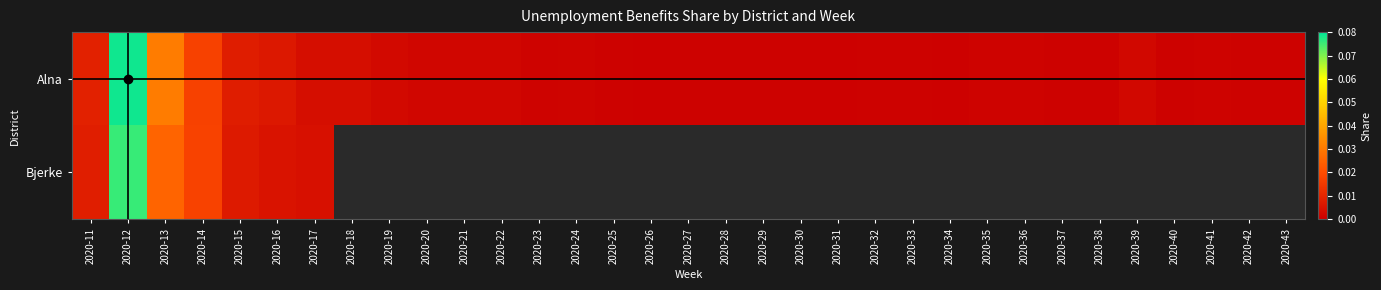

The value of Alna at 2020-33 is 0.0. True or false?

False